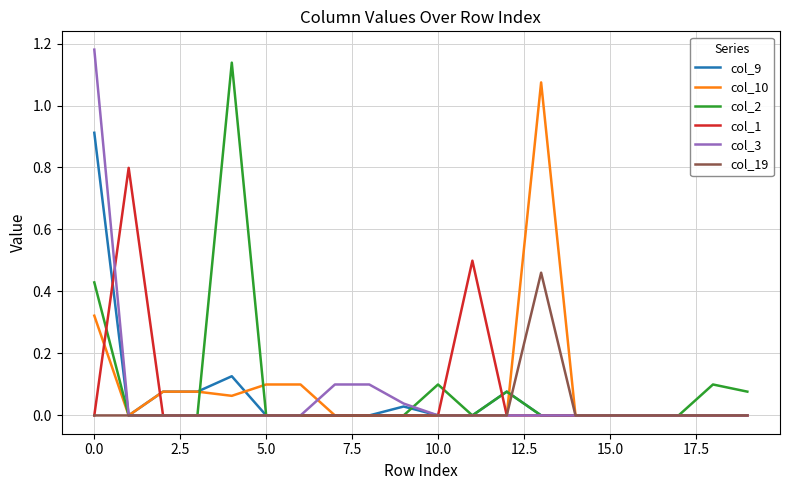

What is the label of the 1st point from the right?

19